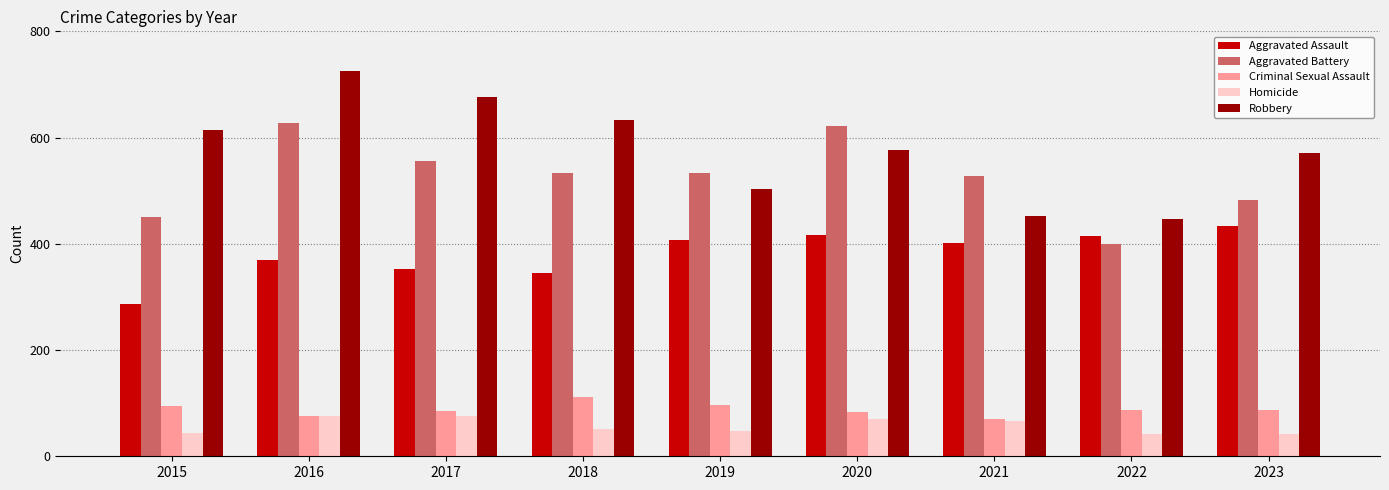

What is the value of the Aggravated Battery bar at the 7th from the left?

528